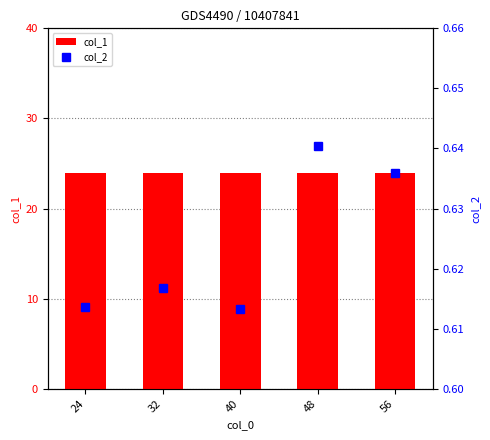

Rank the series at 40 from lowest to highest value.

col_2, col_1